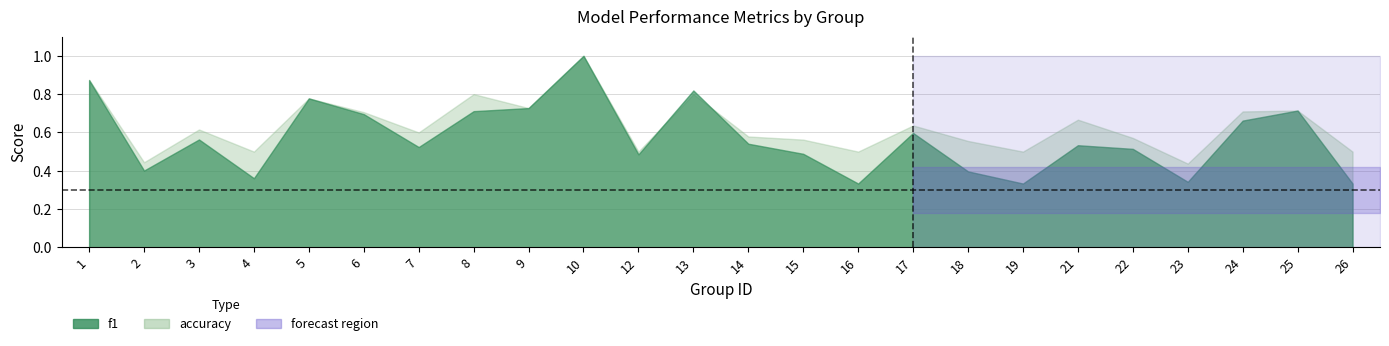

Which series has the widest spread of values?

f1